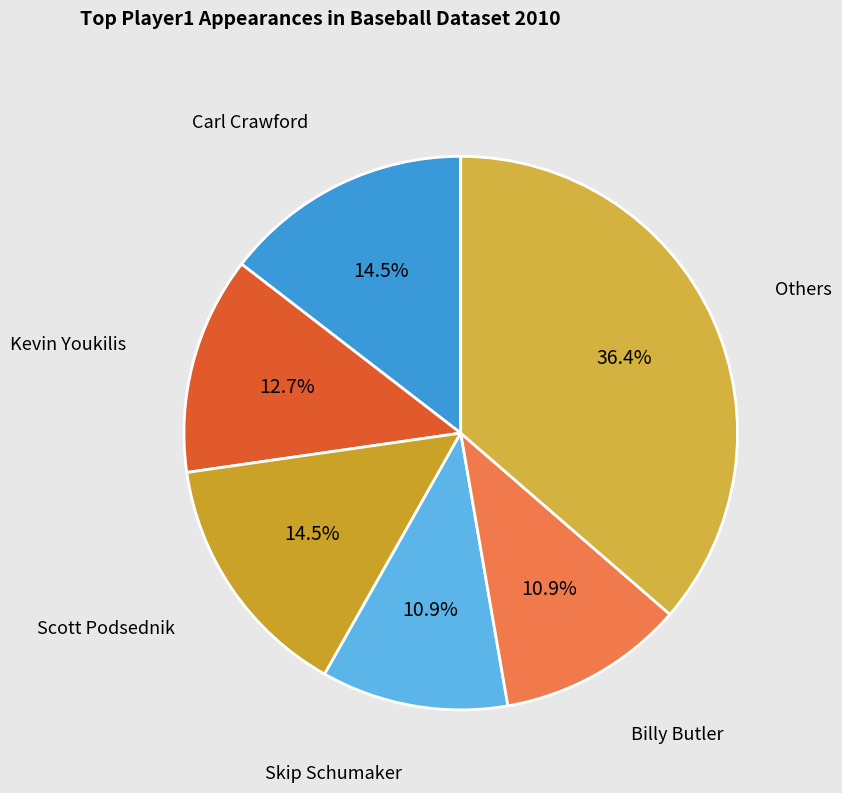

To the nearest percent, what is the average slice percentage?

17%